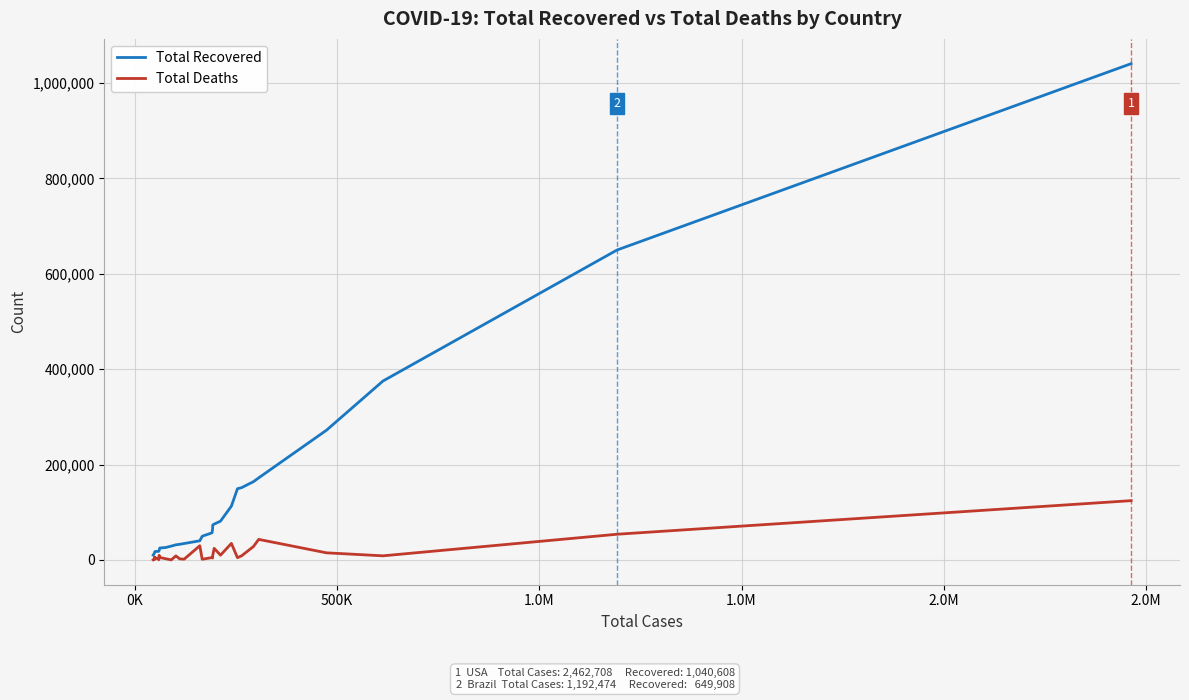

Which series has the largest total across all categories?

Total Recovered